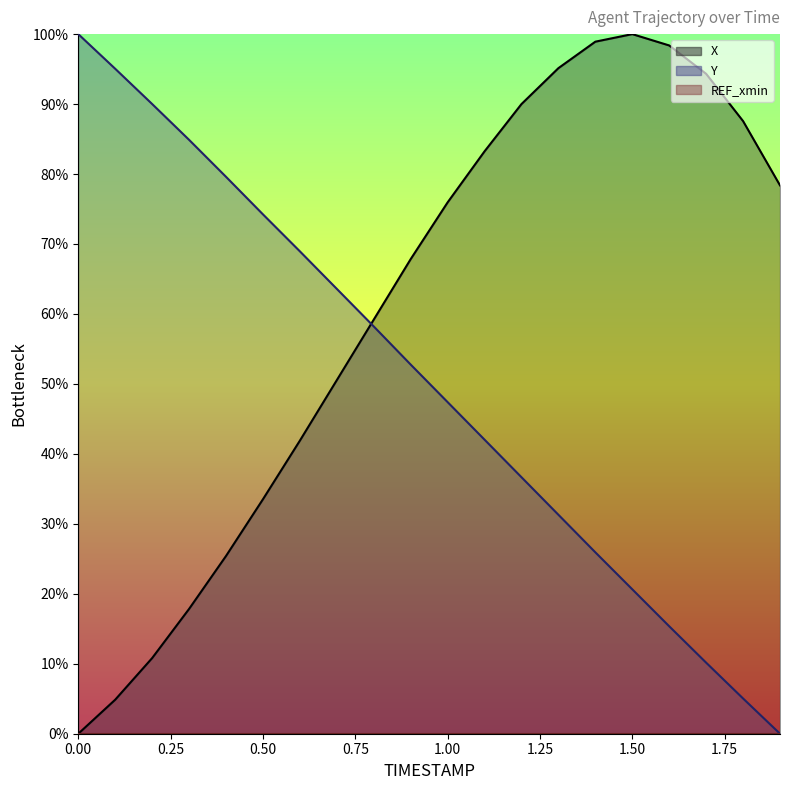

List the series in order of their peak value, highest first.

X, Y